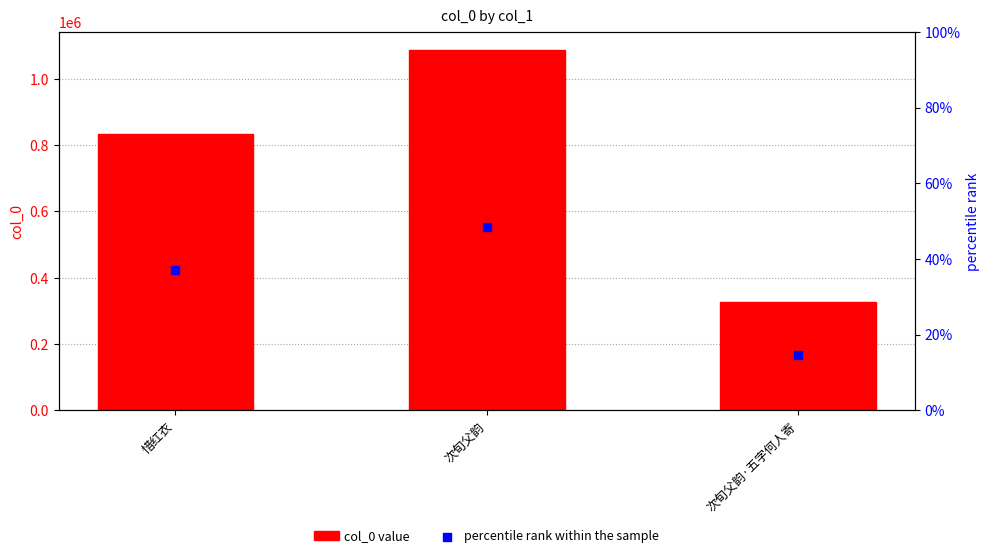

Which series reaches the maximum Y coordinate?

col_0